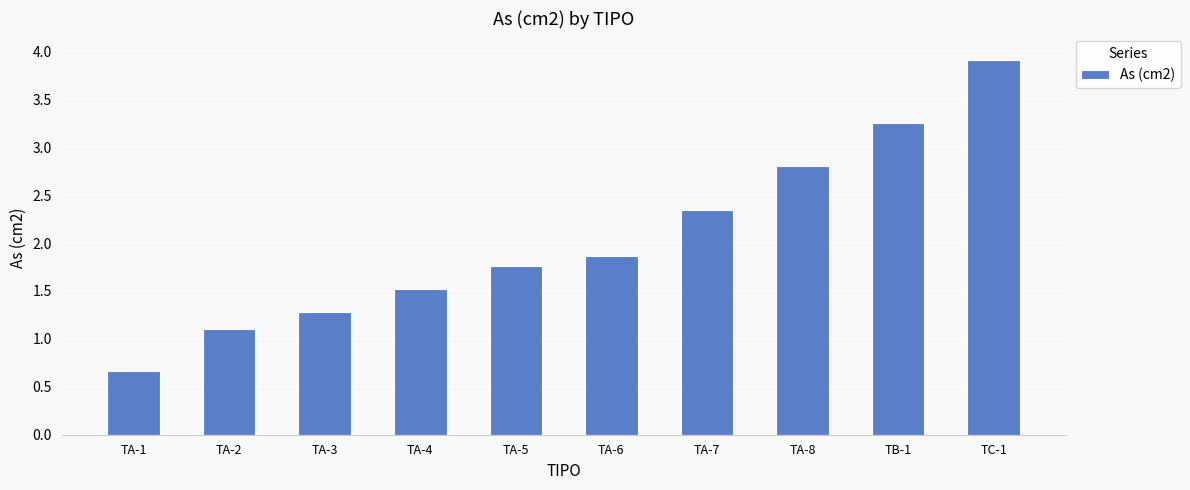

Approximately how many times larger is the value at TA-1 compared to TA-4?

0.4